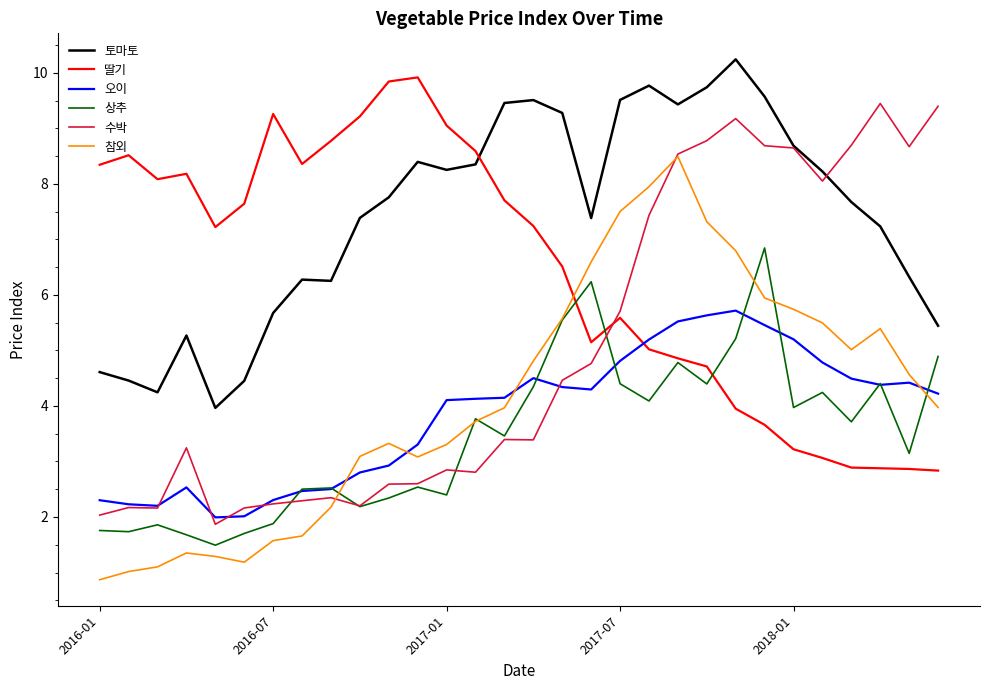

After their last crossing, which series has the higher values: 딸기 or 오이?

오이